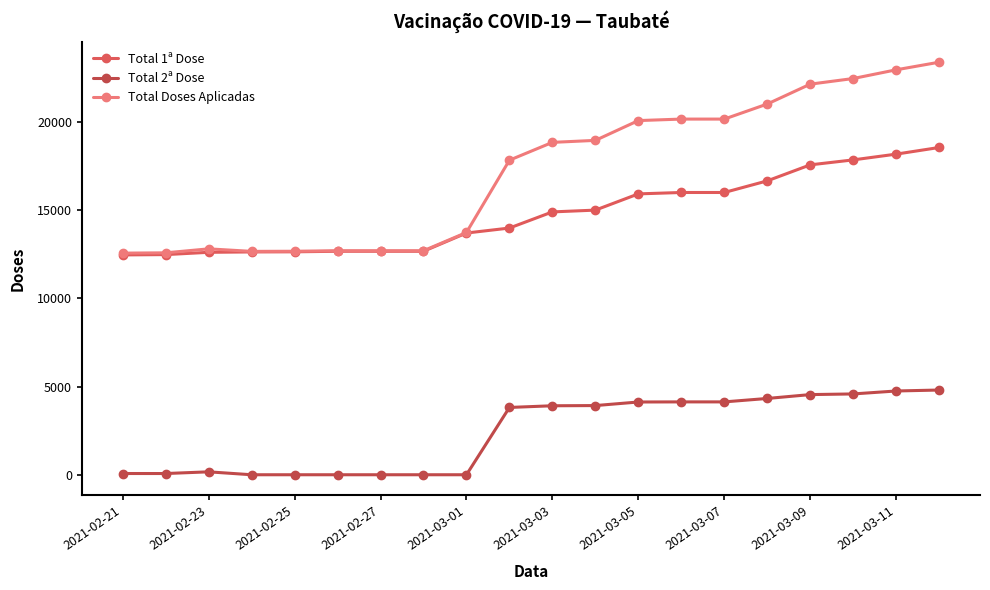

Count the number of data series in this chart.

3